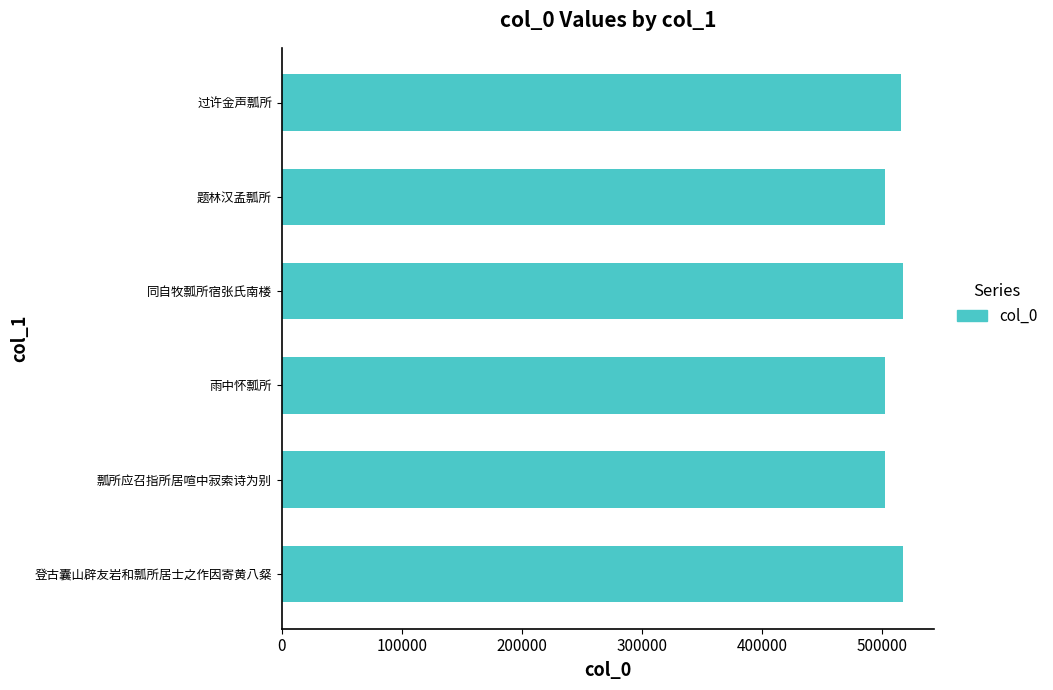

What is the difference between the maximum and minimum values?

15085